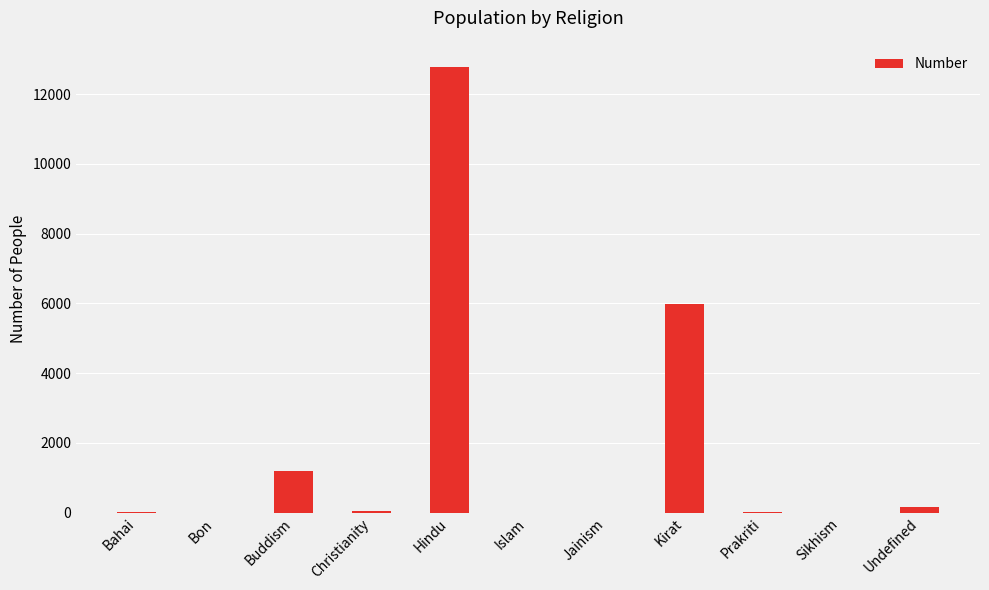

What is the sum of all values?

20175